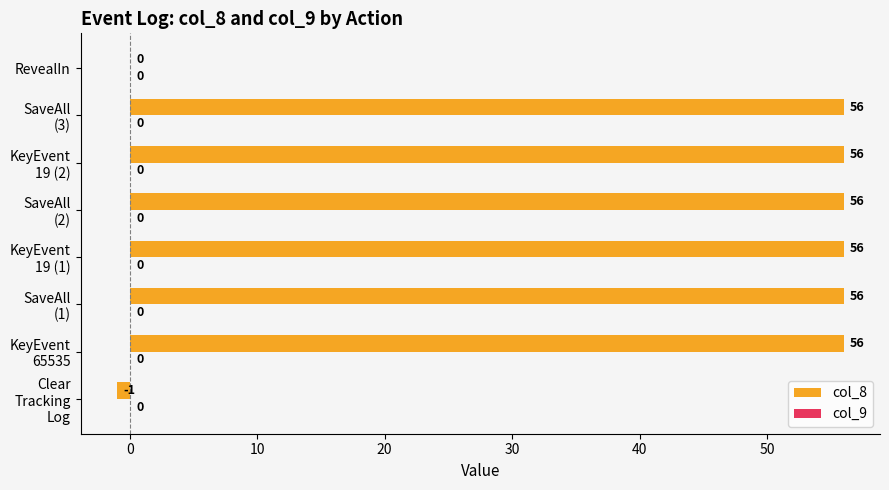

What is the sum of all values?

335